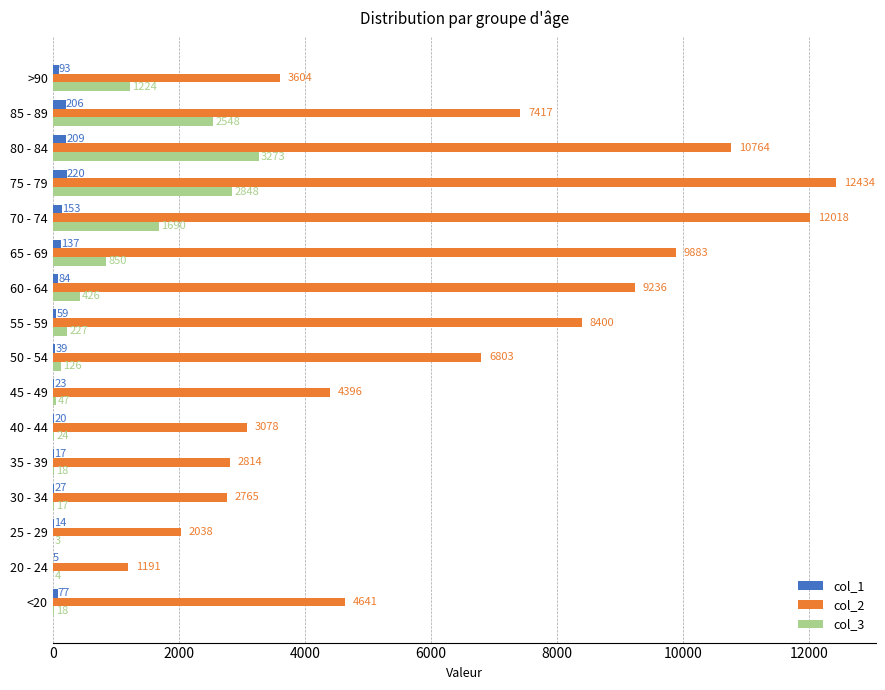

What is the sum of all col_1 values?

1383